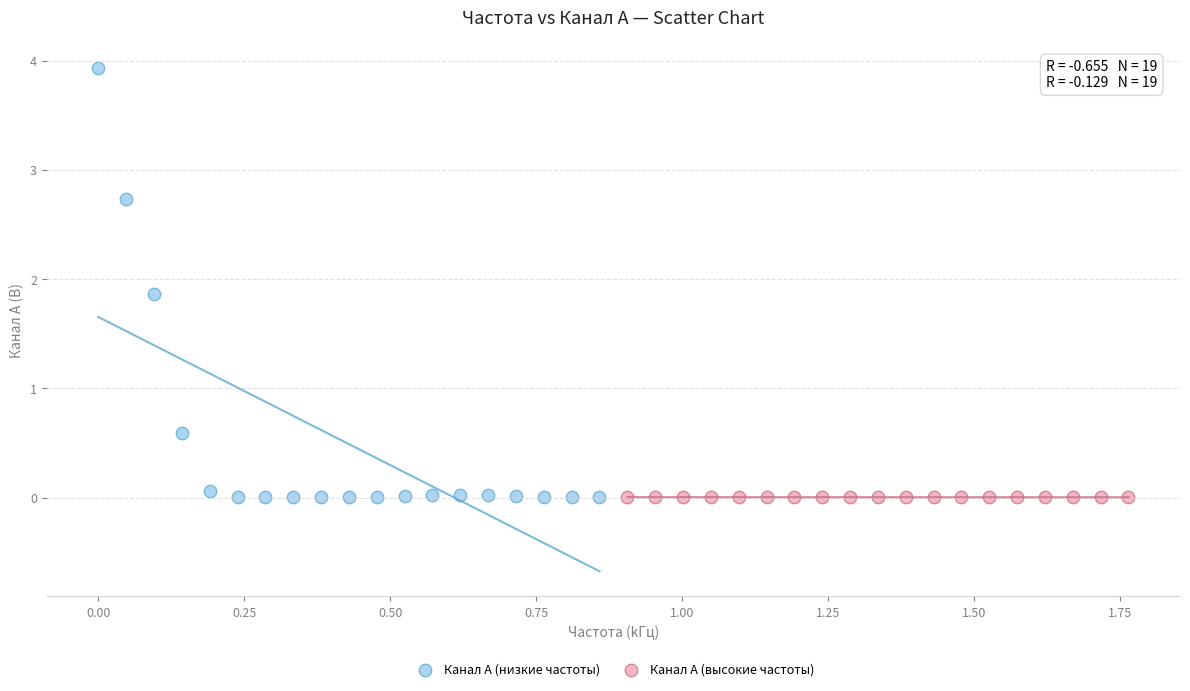

Which series reaches the maximum Y coordinate?

Канал A (низкие частоты)